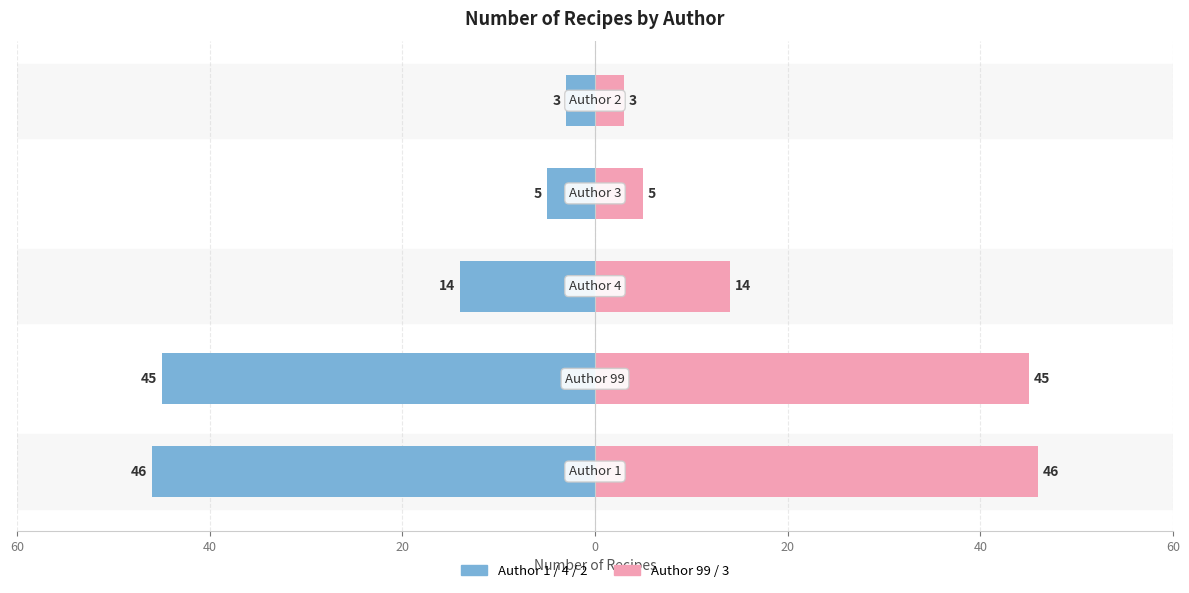

How many bars are there in total?

10